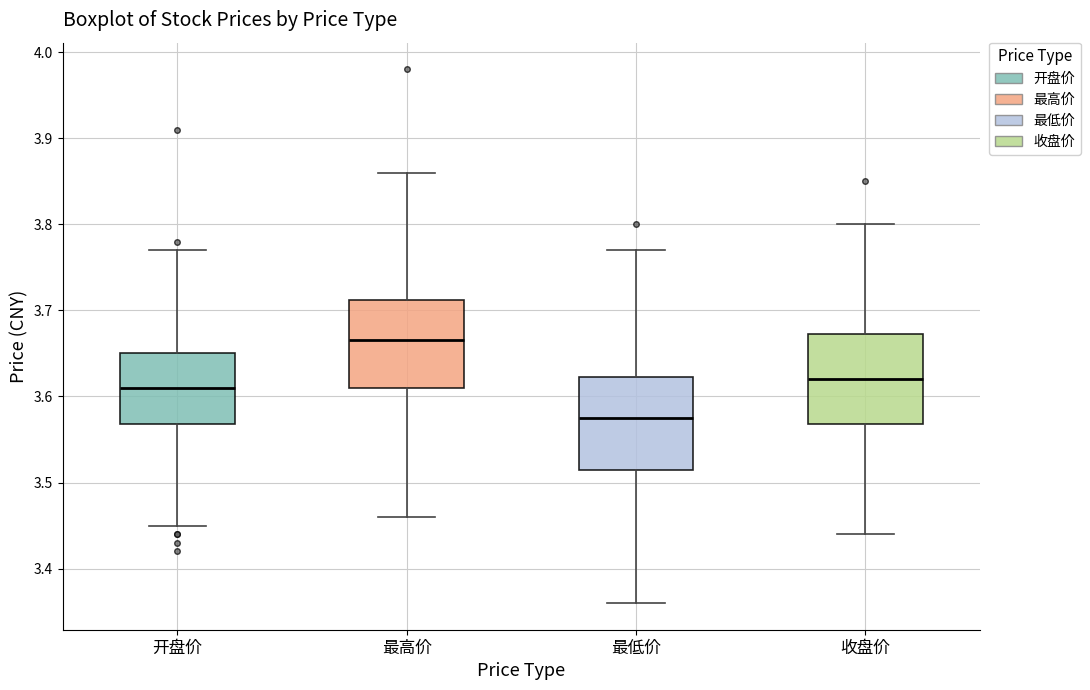

Reading left to right, transcribe this box plot: for each box, give where its median line is, the range the box spans, and where its two whiskers end, as read against the y-axis. The values are not printed on the chart, so give them approximately, as read against the axis.

开盘价: median 3.61, box 3.57 to 3.65, whiskers 3.45 to 3.77
最高价: median 3.67, box 3.61 to 3.71, whiskers 3.46 to 3.86
最低价: median 3.58, box 3.52 to 3.62, whiskers 3.36 to 3.77
收盘价: median 3.62, box 3.57 to 3.67, whiskers 3.44 to 3.80